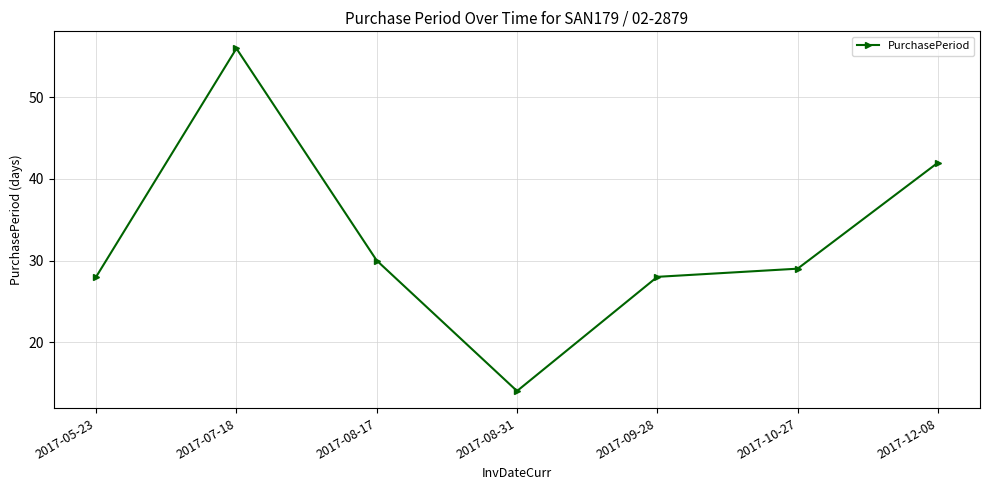

What is the value of the 5th point from the left?

28